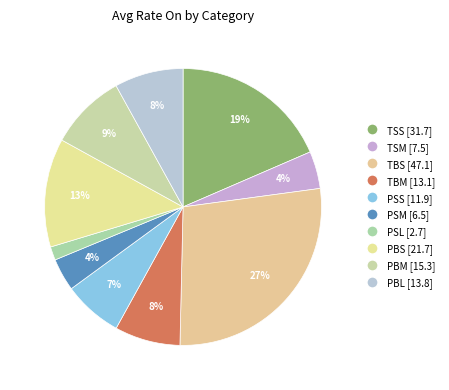

How many segments does this pie chart have?

10